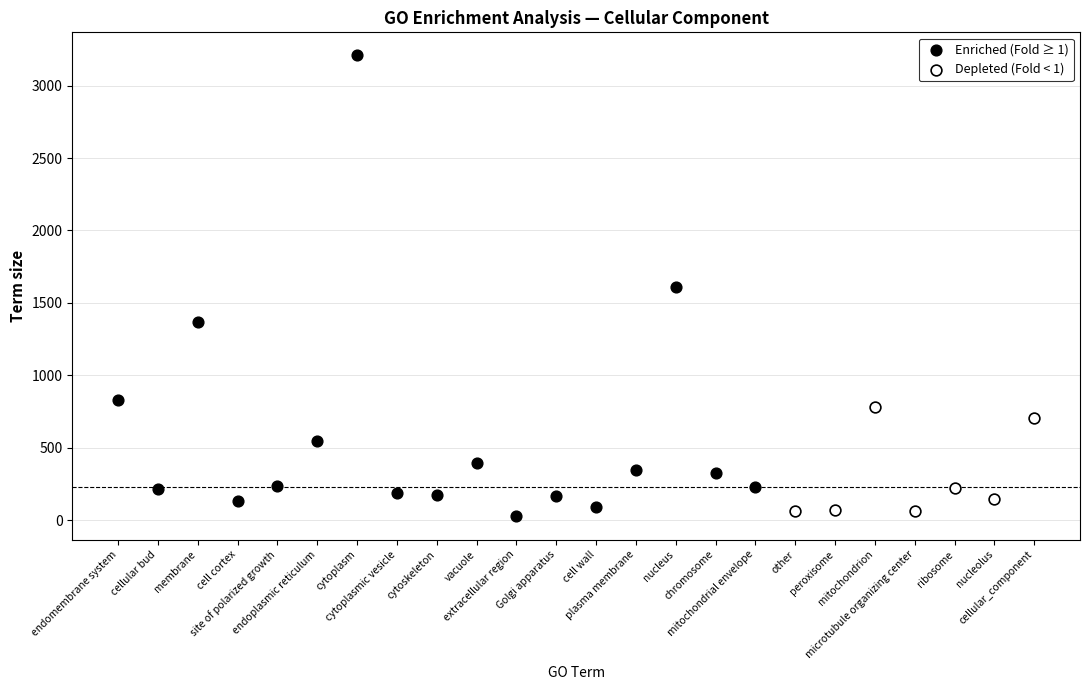

What are all the series names shown in the legend?

Enriched (Fold ≥ 1), Depleted (Fold < 1)